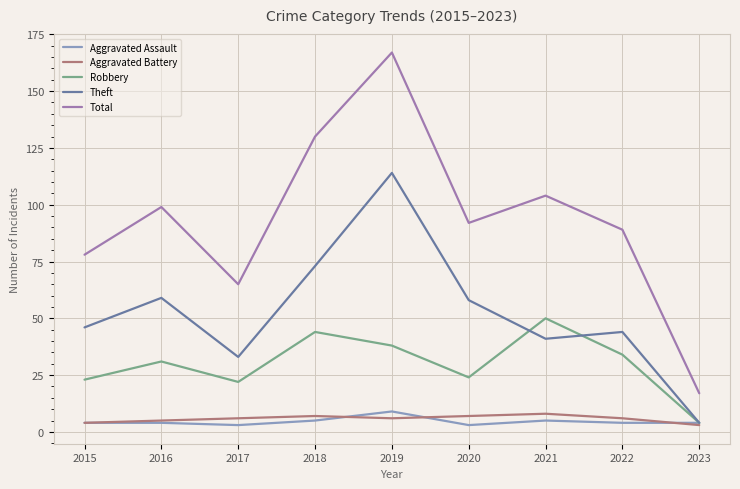

Reading right to left, extract all data points from this chart.

Aggravated Assault: 2023=4	2022=4	2021=5	2020=3	2019=9	2018=5	2017=3	2016=4	2015=4
Aggravated Battery: 2023=3	2022=6	2021=8	2020=7	2019=6	2018=7	2017=6	2016=5	2015=4
Robbery: 2023=4	2022=34	2021=50	2020=24	2019=38	2018=44	2017=22	2016=31	2015=23
Theft: 2023=4	2022=44	2021=41	2020=58	2019=114	2018=73	2017=33	2016=59	2015=46
Total: 2023=17	2022=89	2021=104	2020=92	2019=167	2018=130	2017=65	2016=99	2015=78